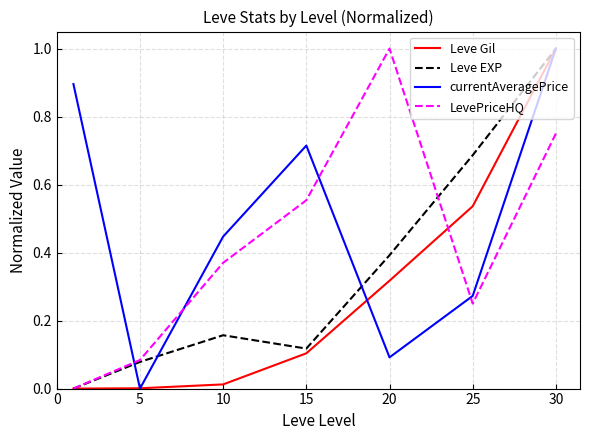

What is the maximum value shown in the chart?

1.0